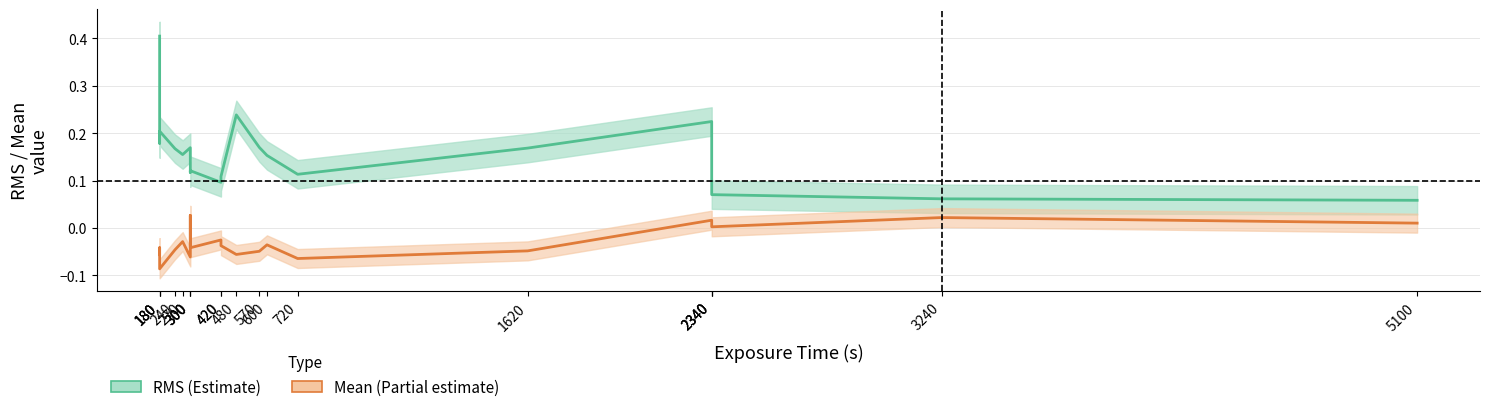

True or false: RMS and Mean cross at least once.

False